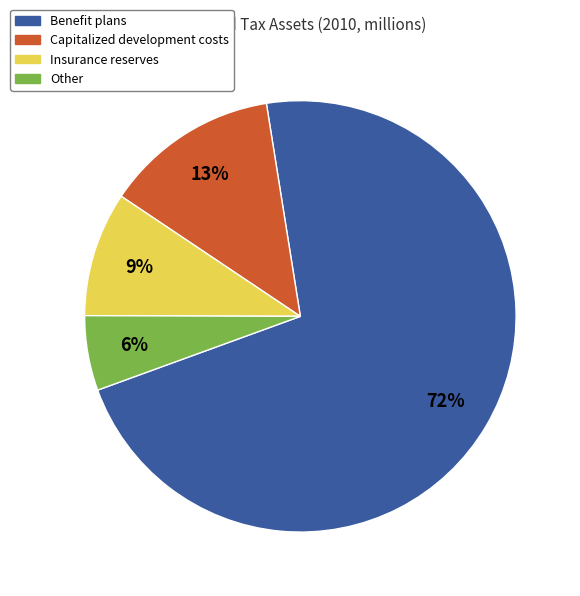

Does any single category account for the majority?

Yes